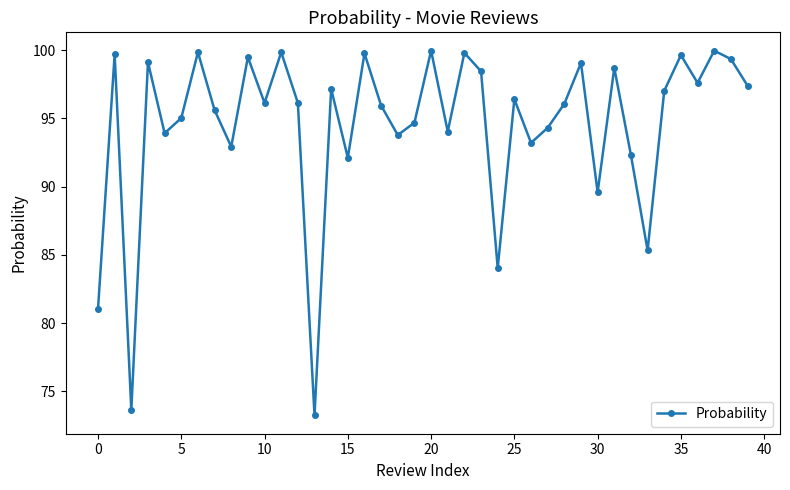

What is the maximum value shown in the chart?

100.0